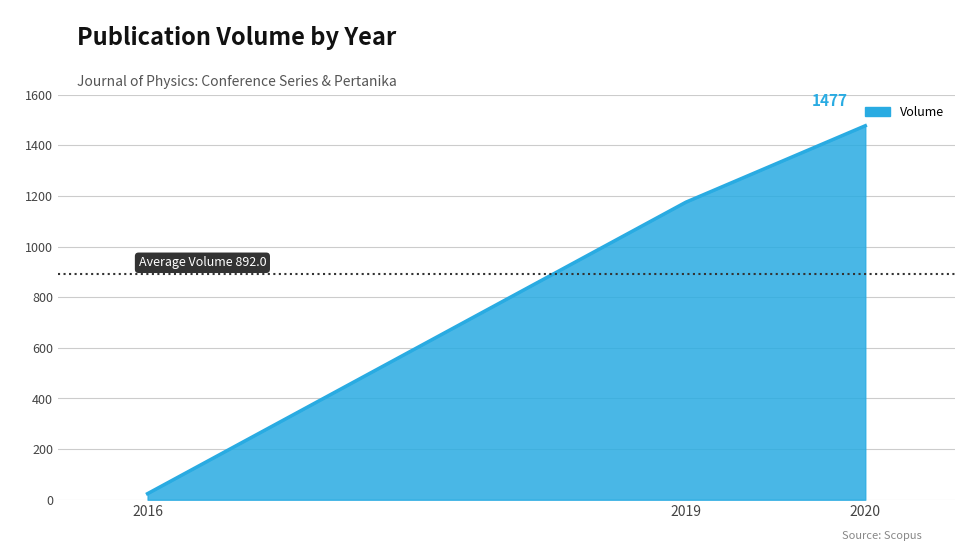

Rank the categories by value from lowest to highest.

2016, 2019, 2020